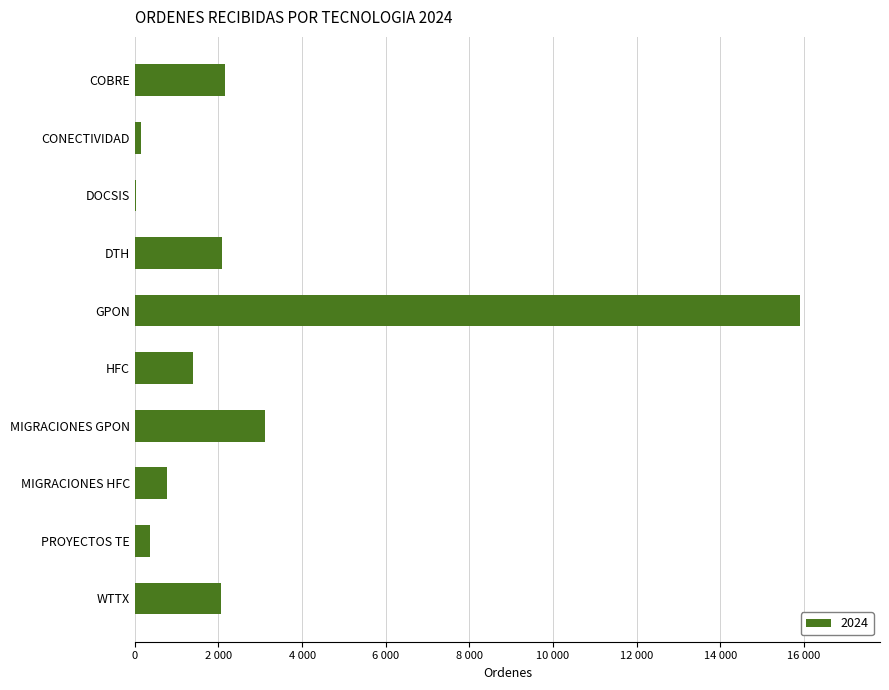

Which label corresponds to the largest value in the chart?

GPON